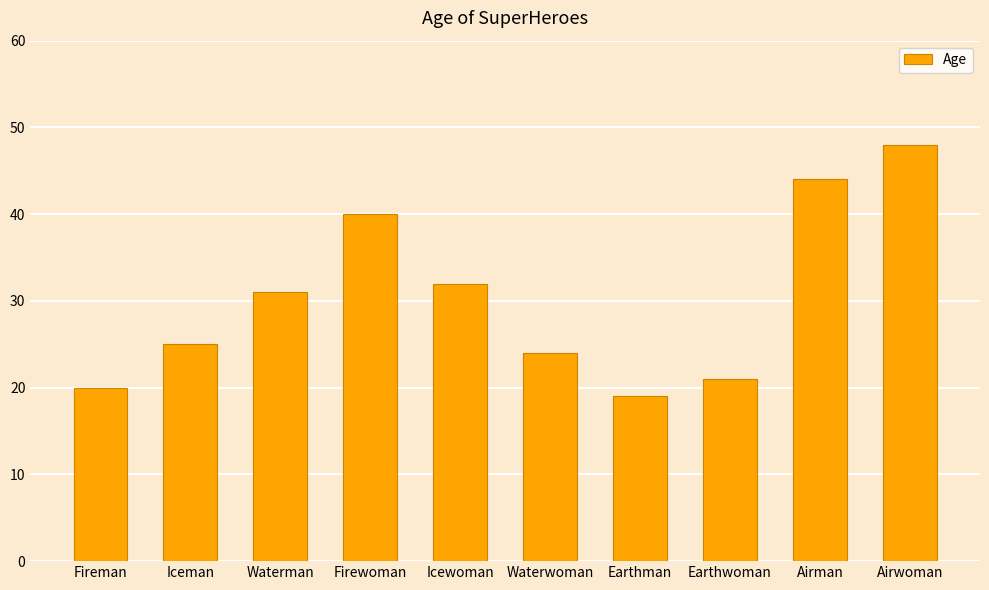

The chart shows a value of 13 at Fireman. True or false?

False